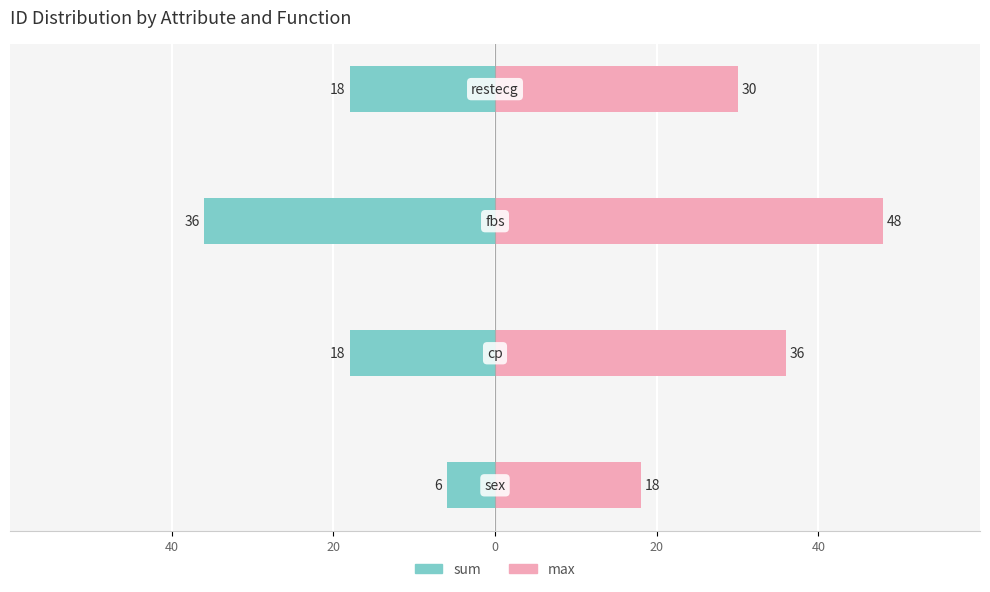

Is it true that sum equals -9 at 20?

False